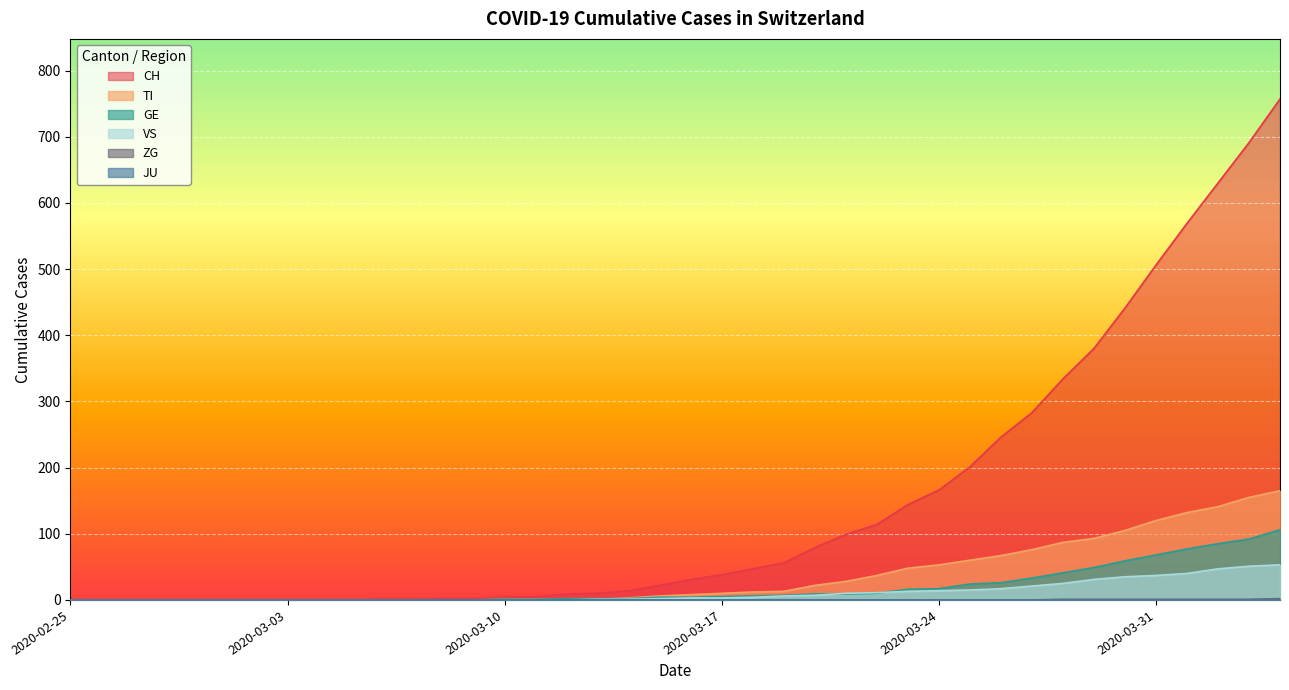

Is the value of GE at 2020-03-14 greater than the value of TI at 2020-03-22?

No